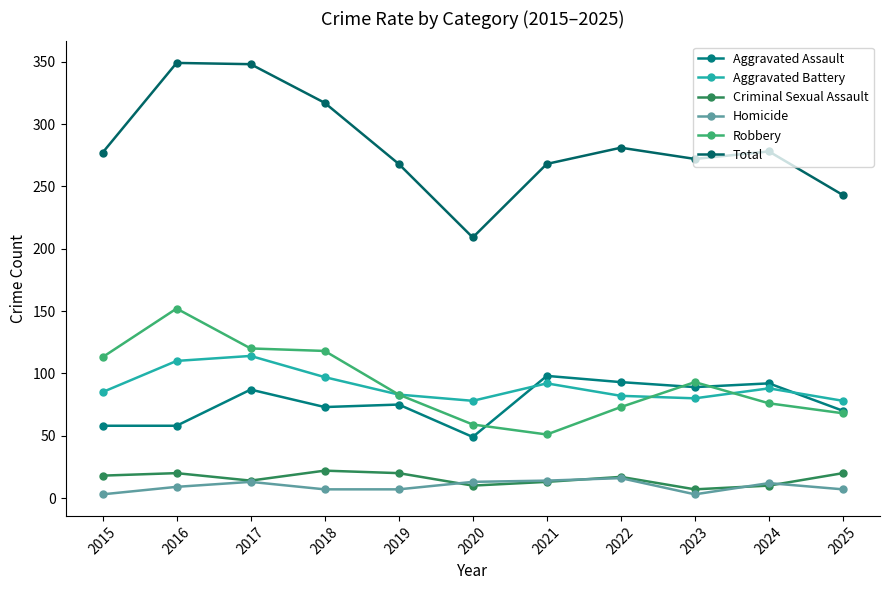

List the series in order of their peak value, lowest first.

Homicide, Criminal Sexual Assault, Aggravated Assault, Aggravated Battery, Robbery, Total